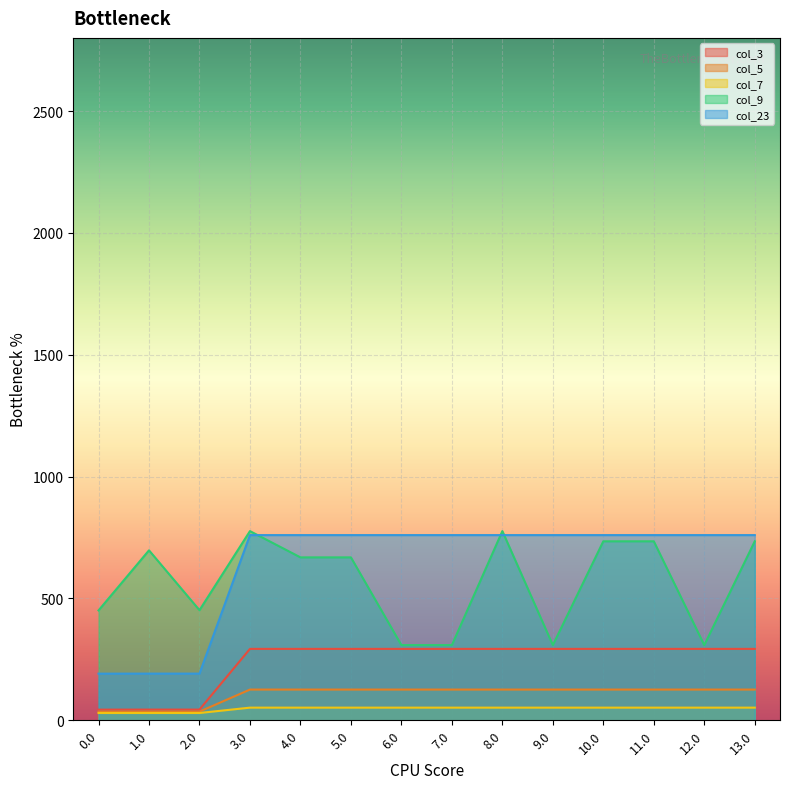

Where is the first local minimum for col_23?

2.0